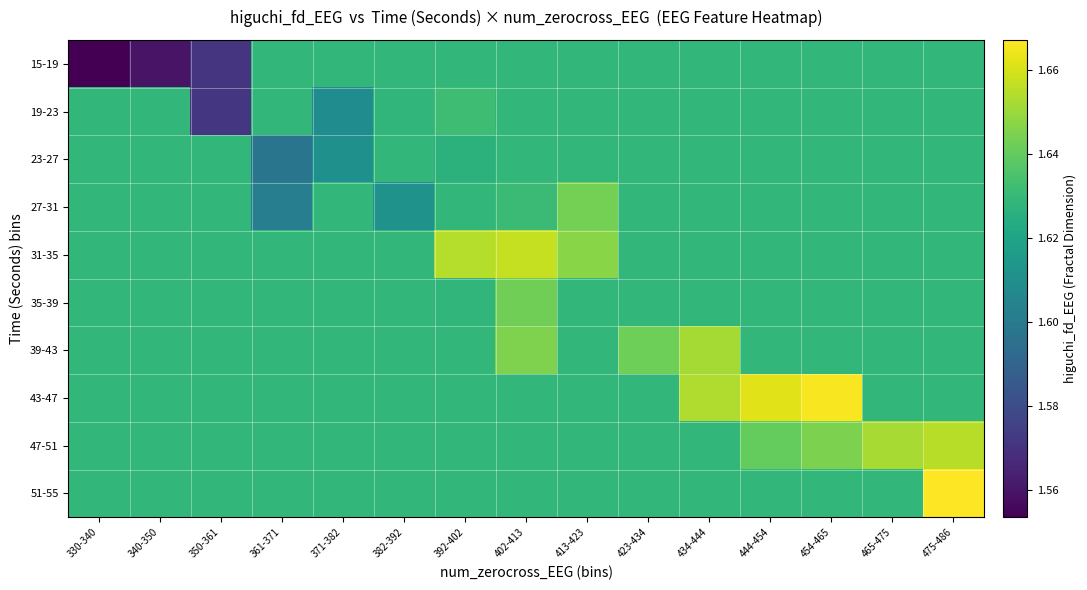

Reading left to right, what are all the values shown in this chart?

15-19: 330-340=1.6	340-350=1.6	350-361=1.6	361-371=1.6	371-382=1.6	382-392=1.6	392-402=1.6	402-413=1.6	413-423=1.6	423-434=1.6	434-444=1.6	444-454=1.6	454-465=1.6	465-475=1.6	475-486=1.6
19-23: 330-340=1.6	340-350=1.6	350-361=1.6	361-371=1.6	371-382=1.6	382-392=1.6	392-402=1.6	402-413=1.6	413-423=1.6	423-434=1.6	434-444=1.6	444-454=1.6	454-465=1.6	465-475=1.6	475-486=1.6
23-27: 330-340=1.6	340-350=1.6	350-361=1.6	361-371=1.6	371-382=1.6	382-392=1.6	392-402=1.6	402-413=1.6	413-423=1.6	423-434=1.6	434-444=1.6	444-454=1.6	454-465=1.6	465-475=1.6	475-486=1.6
27-31: 330-340=1.6	340-350=1.6	350-361=1.6	361-371=1.6	371-382=1.6	382-392=1.6	392-402=1.6	402-413=1.6	413-423=1.6	423-434=1.6	434-444=1.6	444-454=1.6	454-465=1.6	465-475=1.6	475-486=1.6
31-35: 330-340=1.6	340-350=1.6	350-361=1.6	361-371=1.6	371-382=1.6	382-392=1.6	392-402=1.7	402-413=1.7	413-423=1.6	423-434=1.6	434-444=1.6	444-454=1.6	454-465=1.6	465-475=1.6	475-486=1.6
35-39: 330-340=1.6	340-350=1.6	350-361=1.6	361-371=1.6	371-382=1.6	382-392=1.6	392-402=1.6	402-413=1.6	413-423=1.6	423-434=1.6	434-444=1.6	444-454=1.6	454-465=1.6	465-475=1.6	475-486=1.6
39-43: 330-340=1.6	340-350=1.6	350-361=1.6	361-371=1.6	371-382=1.6	382-392=1.6	392-402=1.6	402-413=1.6	413-423=1.6	423-434=1.6	434-444=1.7	444-454=1.6	454-465=1.6	465-475=1.6	475-486=1.6
43-47: 330-340=1.6	340-350=1.6	350-361=1.6	361-371=1.6	371-382=1.6	382-392=1.6	392-402=1.6	402-413=1.6	413-423=1.6	423-434=1.6	434-444=1.7	444-454=1.7	454-465=1.7	465-475=1.6	475-486=1.6
47-51: 330-340=1.6	340-350=1.6	350-361=1.6	361-371=1.6	371-382=1.6	382-392=1.6	392-402=1.6	402-413=1.6	413-423=1.6	423-434=1.6	434-444=1.6	444-454=1.6	454-465=1.6	465-475=1.7	475-486=1.7
51-55: 330-340=1.6	340-350=1.6	350-361=1.6	361-371=1.6	371-382=1.6	382-392=1.6	392-402=1.6	402-413=1.6	413-423=1.6	423-434=1.6	434-444=1.6	444-454=1.6	454-465=1.6	465-475=1.6	475-486=1.7